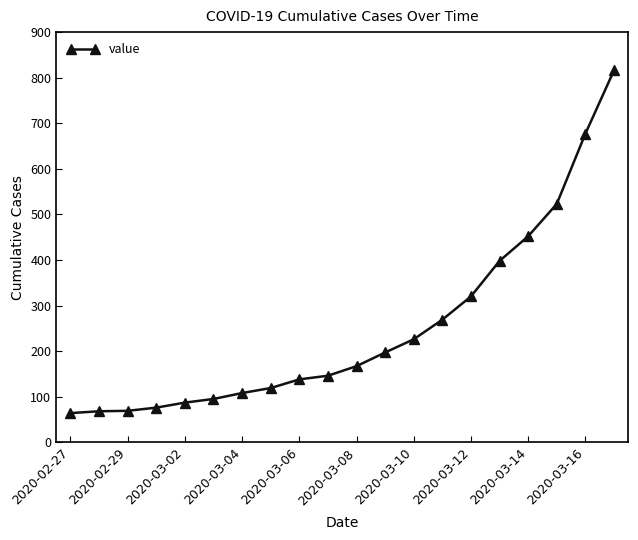

What is the sum of all values?

5015